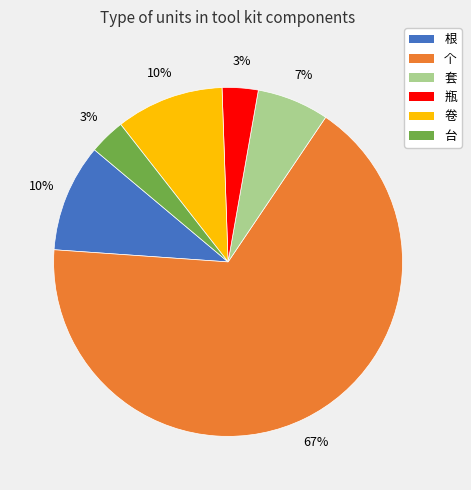

How many segments does this pie chart have?

6